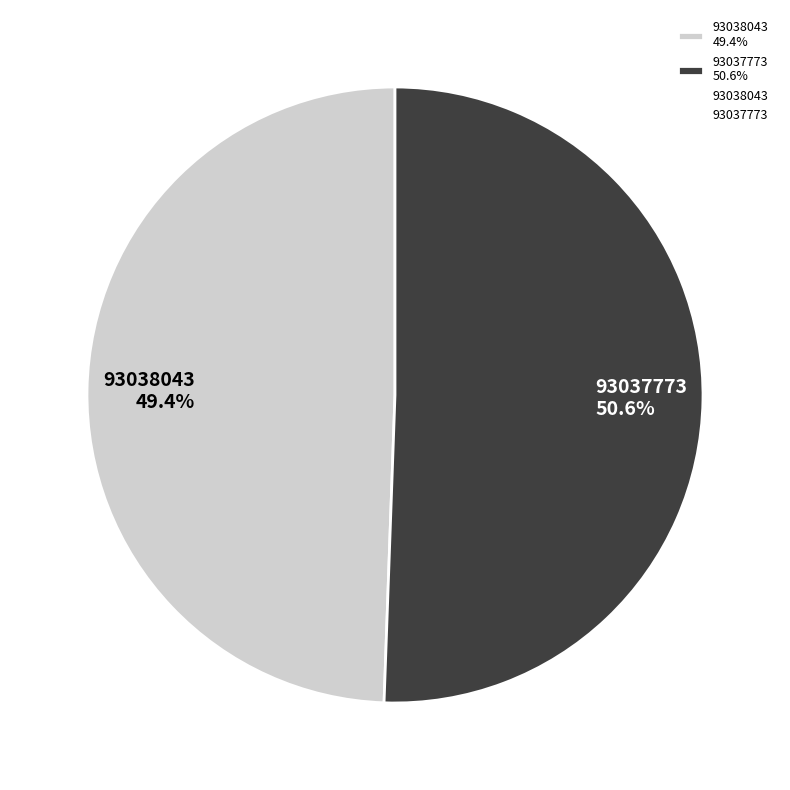

To the nearest percent, what percentage of the pie is 93038043?

49%